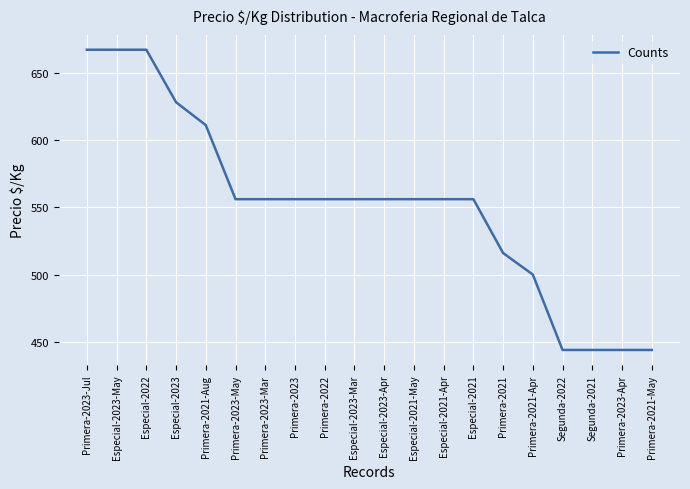

Which has a higher value, Especial-2023-Mar or Primera-2021-Apr?

Especial-2023-Mar